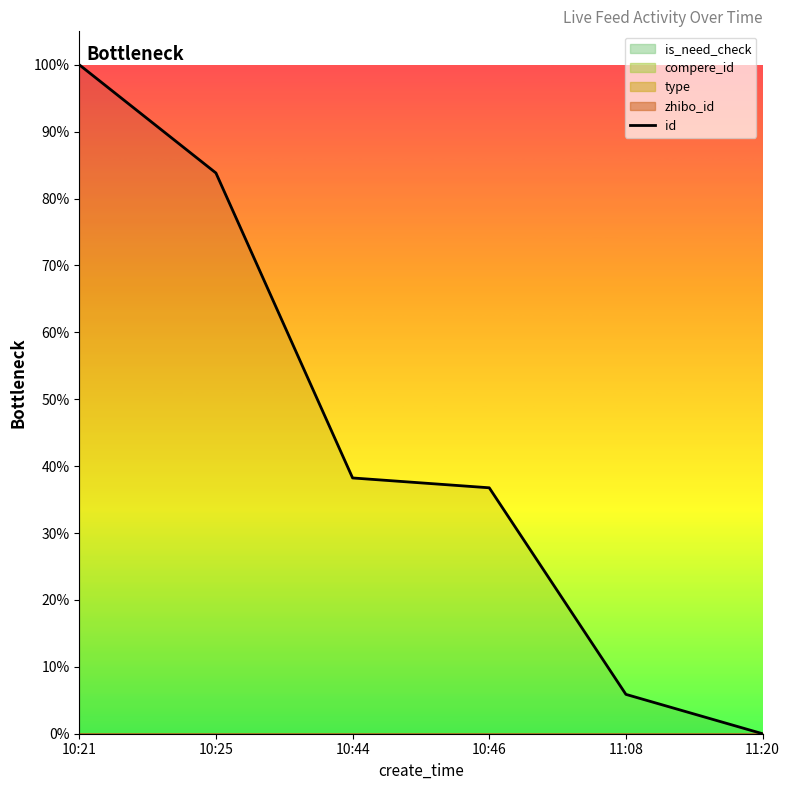

Between 10:46 and 10:44, which is larger?

10:44